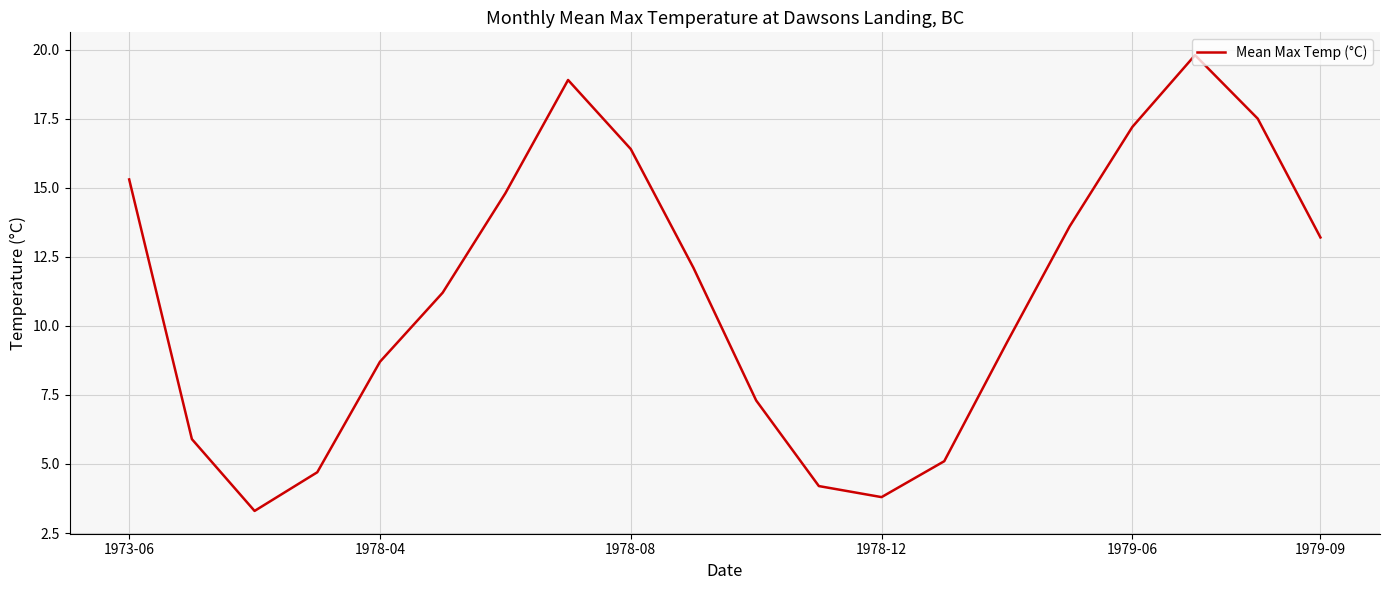

Count the number of data series in this chart.

1